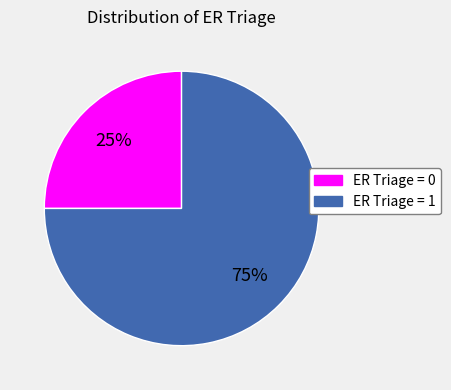

Does ER Triage = 0 account for over 50% of the chart?

No